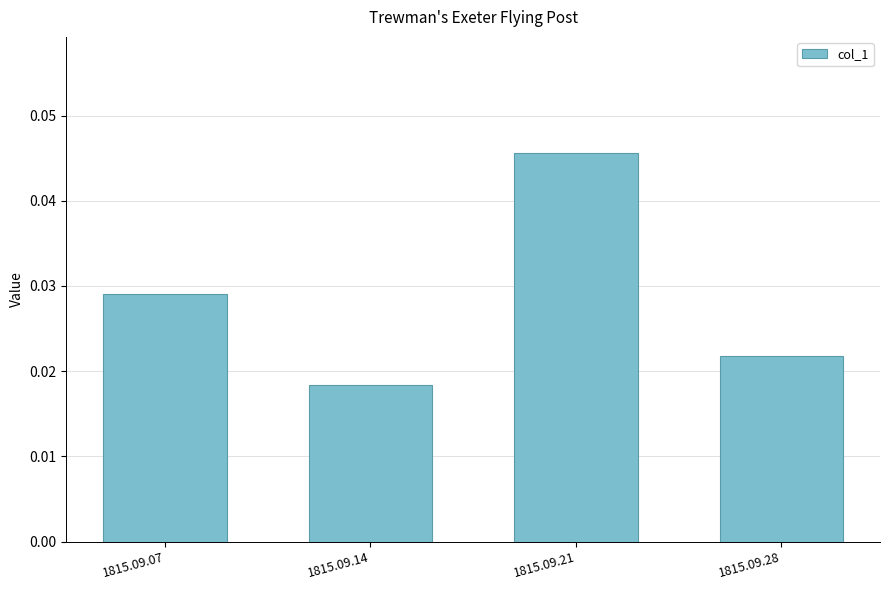

Rank the categories by value from highest to lowest.

1815.09.21, 1815.09.07, 1815.09.28, 1815.09.14